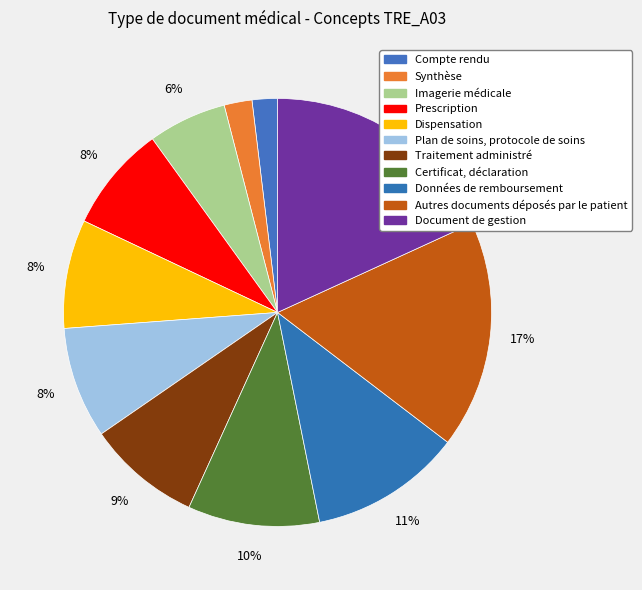

The Compte rendu slice represents 1% of the pie. True or false?

False